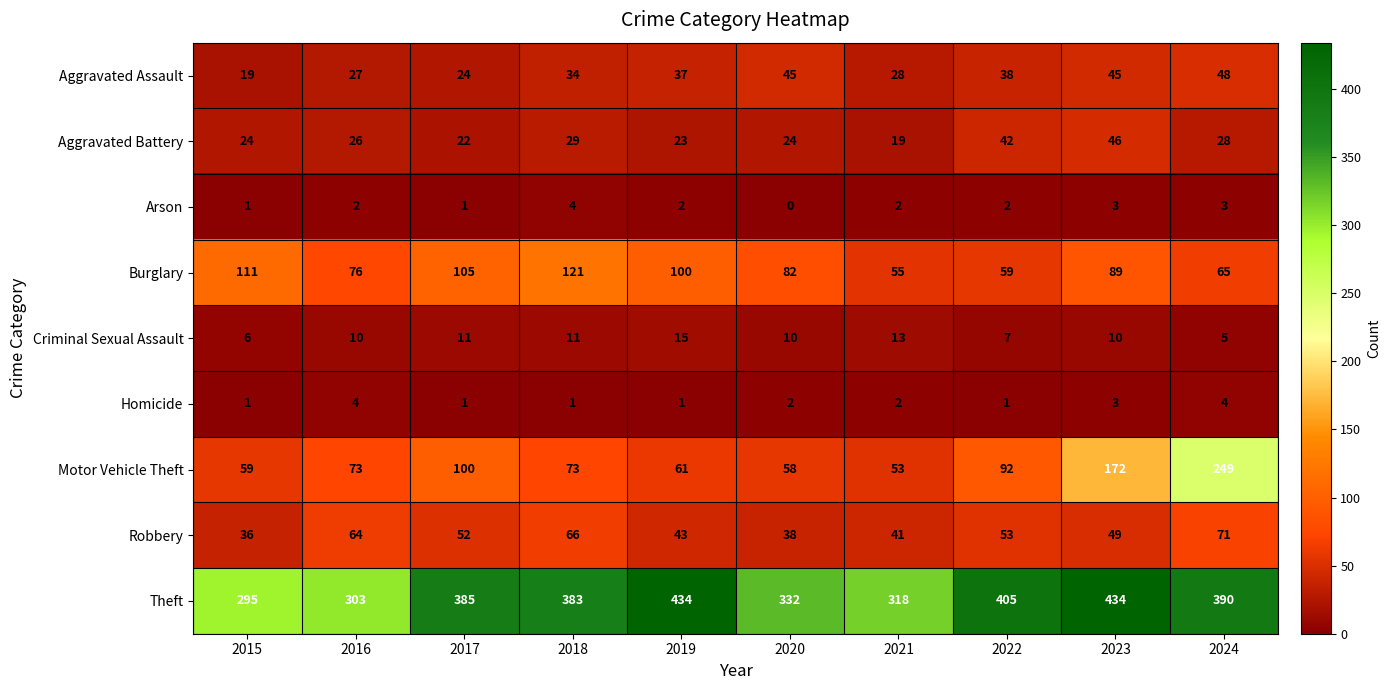

What is the sum of all Criminal Sexual Assault values?

98